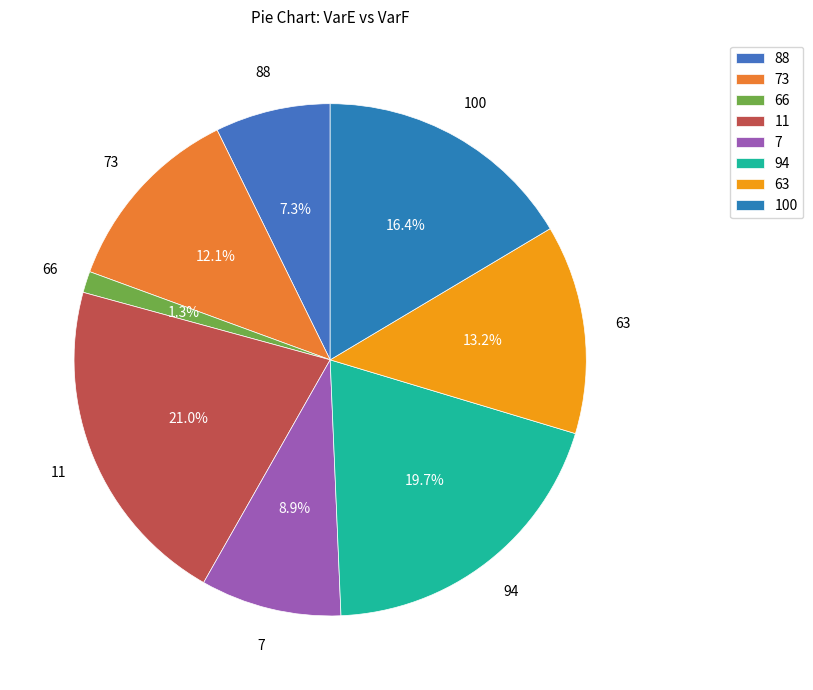

What portion of the pie excludes 11?

79.0%